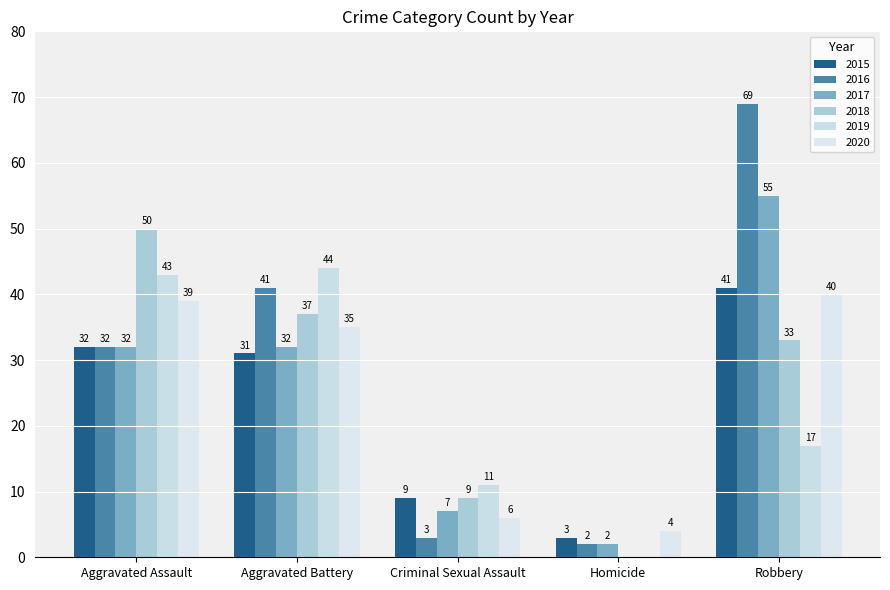

Rank the series at Homicide from lowest to highest value.

2018, 2019, 2016, 2017, 2015, 2020